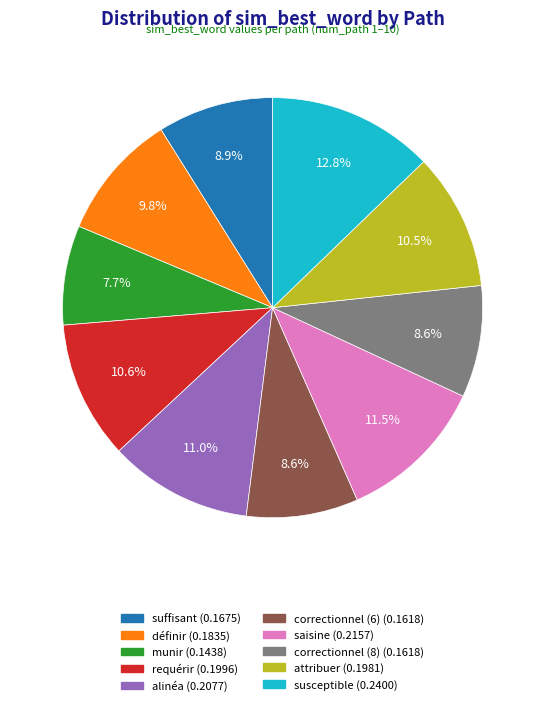

How many segments does this pie chart have?

10